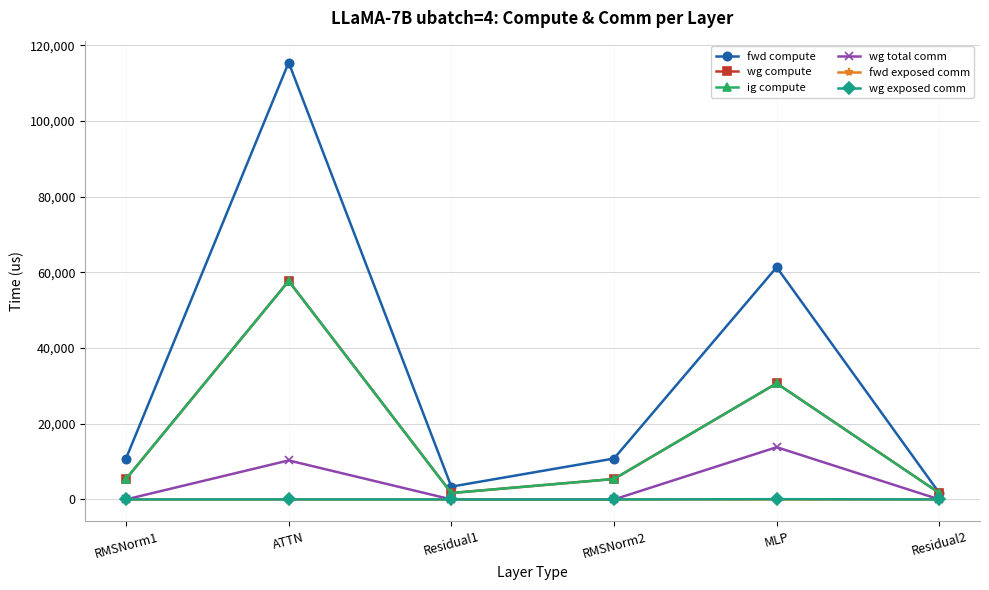

What is the sum of the wg total comm values at ATTN and Residual1?

10306.8